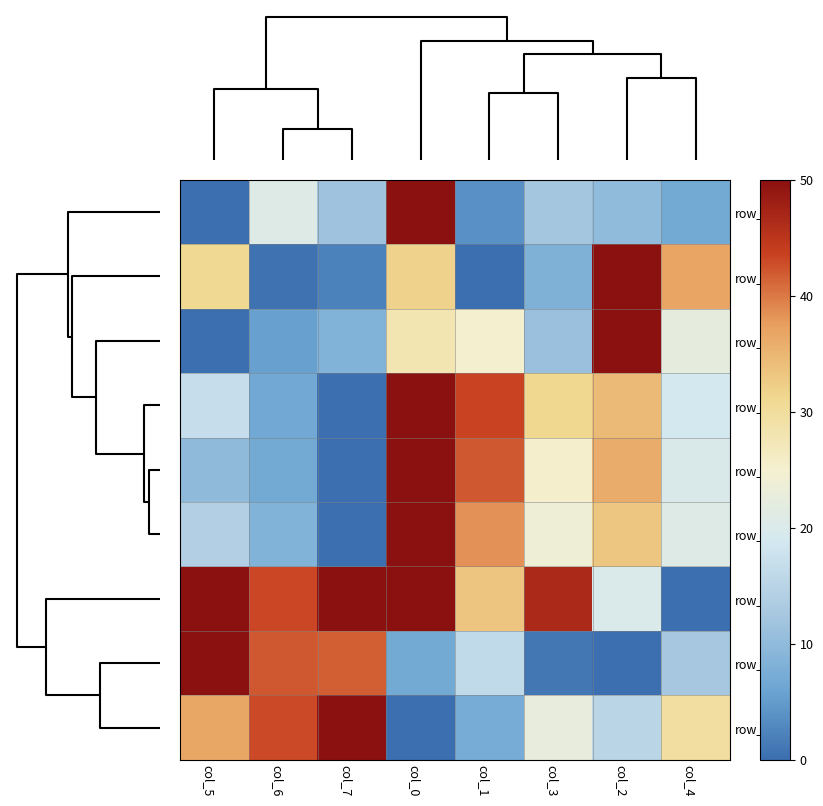

Reading left to right, extract all data points from this chart.

row_0: 0.0	20.6	11.7	50.0	3.9	12.2	10.0	6.7
row_1: 31.0	0.4	2.2	31.7	0.0	8.1	50.0	36.8
row_2: 0.0	5.6	8.3	27.8	25.0	11.1	50.0	22.2
row_3: 16.8	6.5	0.0	50.0	43.5	31.1	34.4	18.8
row_4: 9.8	6.7	0.0	50.0	42.0	25.3	36.1	19.7
row_5: 14.0	8.3	0.0	50.0	38.4	23.8	33.1	20.6
row_6: 50.0	43.3	50.0	50.0	33.3	46.7	20.0	0.0
row_7: 50.0	42.2	41.8	6.7	16.0	1.1	0.0	12.3
row_8: 36.7	43.1	50.0	0.0	7.1	22.6	15.0	29.6